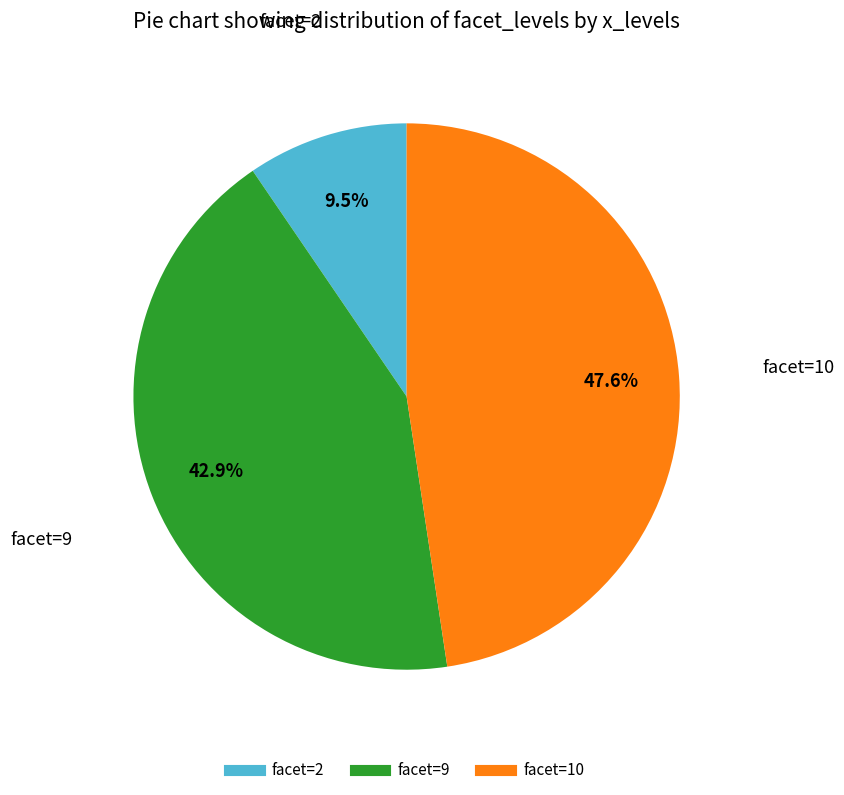

Does any single category account for the majority?

No